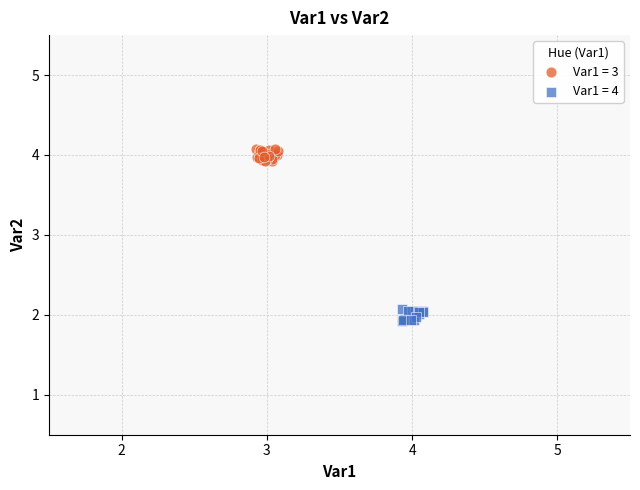

Which series contains the lowest Y value?

Var1 = 4